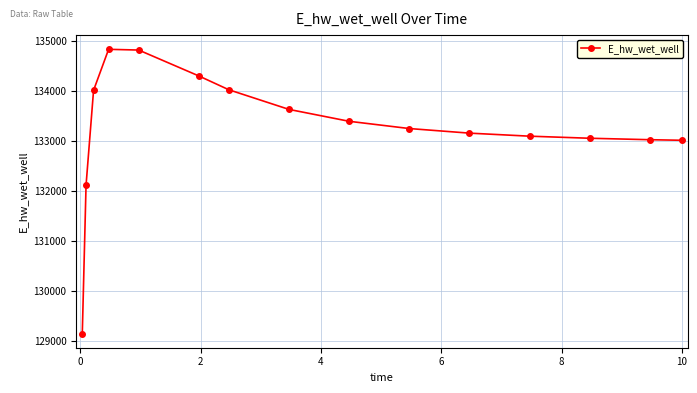

What is the value of the 4th point from the left?

134830.7